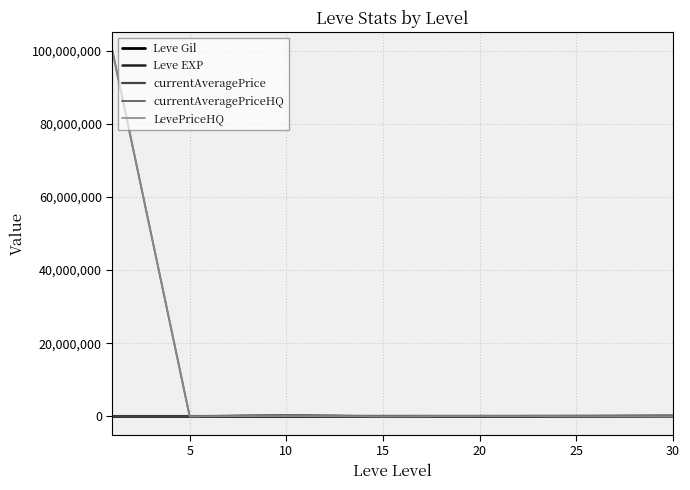

What are all the series names shown in the legend?

Leve Gil, Leve EXP, currentAveragePrice, currentAveragePriceHQ, LevePriceHQ